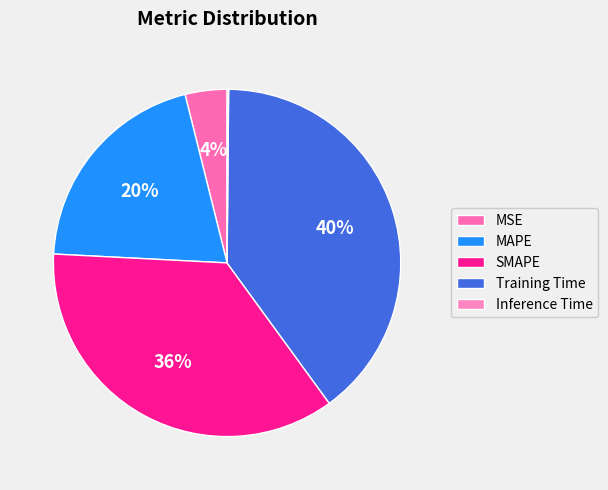

Combined, do Inference Time and SMAPE account for over 50%?

No